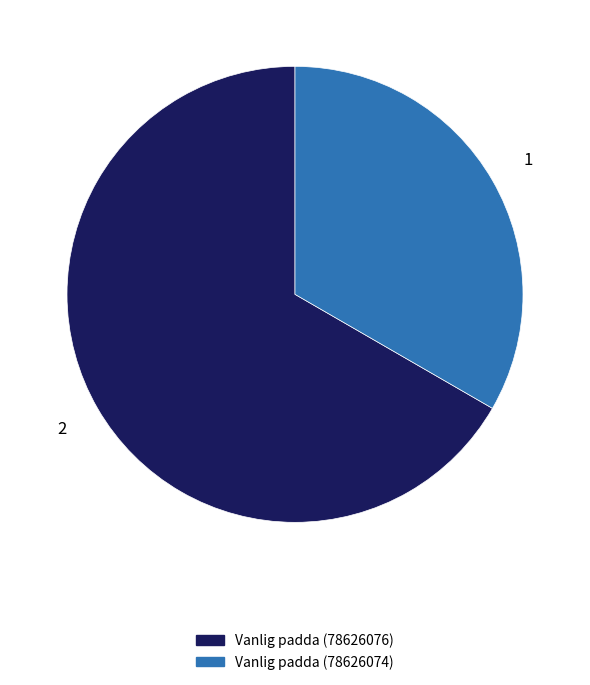

Is it true that Vanlig padda (78626076) is 76% of the pie?

False